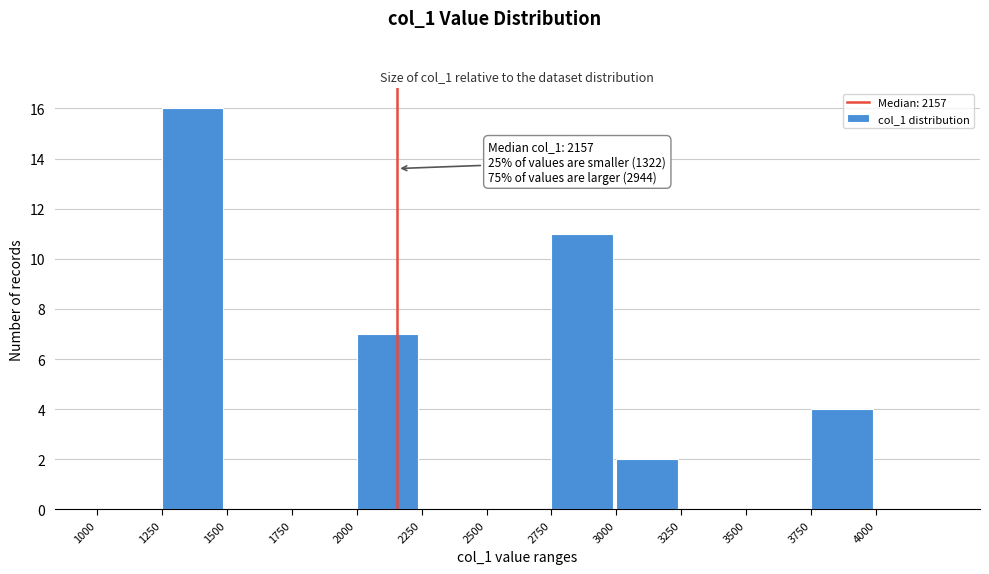

Which range on the x-axis has the tallest bar?

1250 to 1500